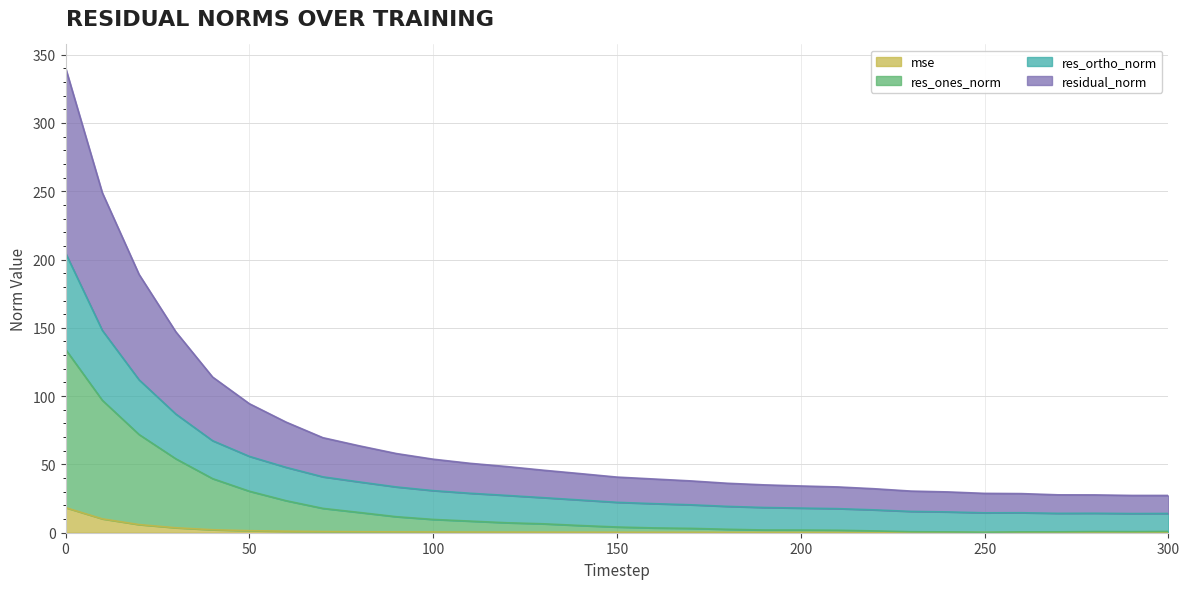

True or false: mse and residual_norm cross at least once.

False